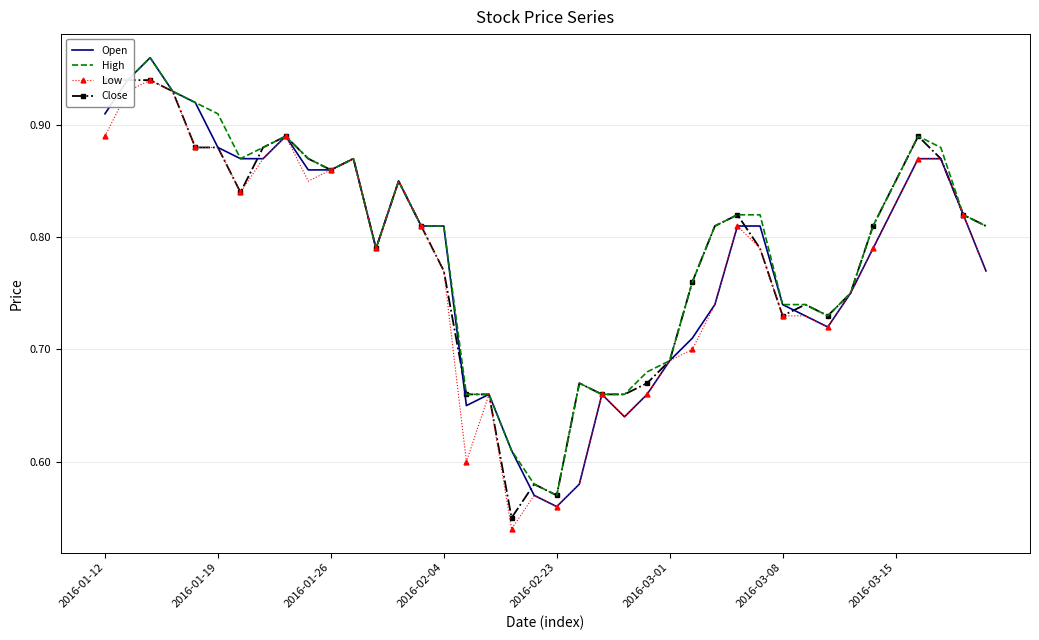

At which label is High closest to 0?

2016-02-23